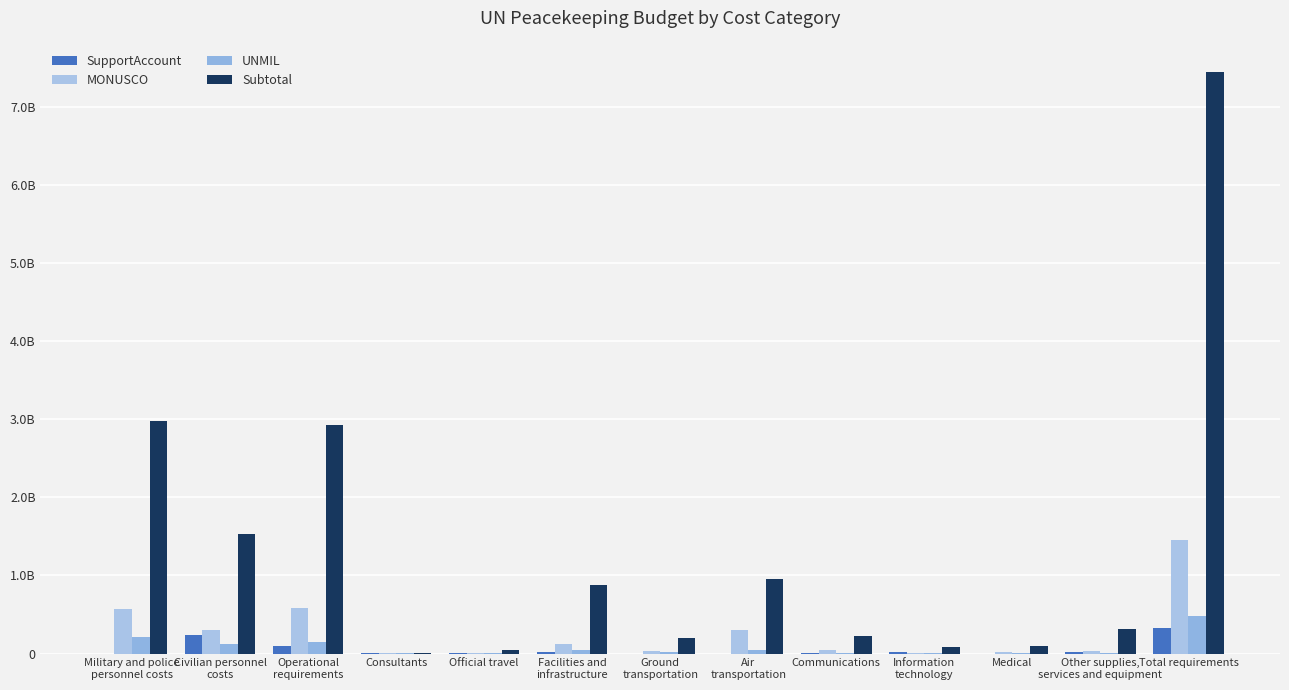

Rank the series at Consultants from highest to lowest value.

Subtotal, SupportAccount, UNMIL, MONUSCO